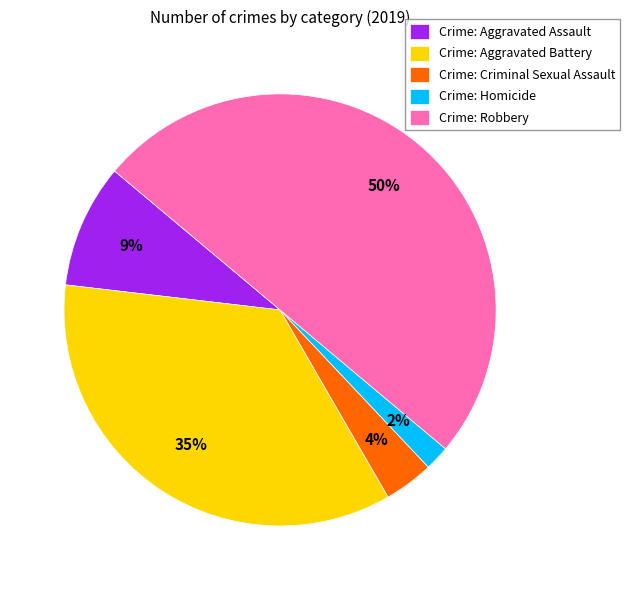

To the nearest percent, what is the combined percentage of Crime: Aggravated Battery and Crime: Criminal Sexual Assault?

39%